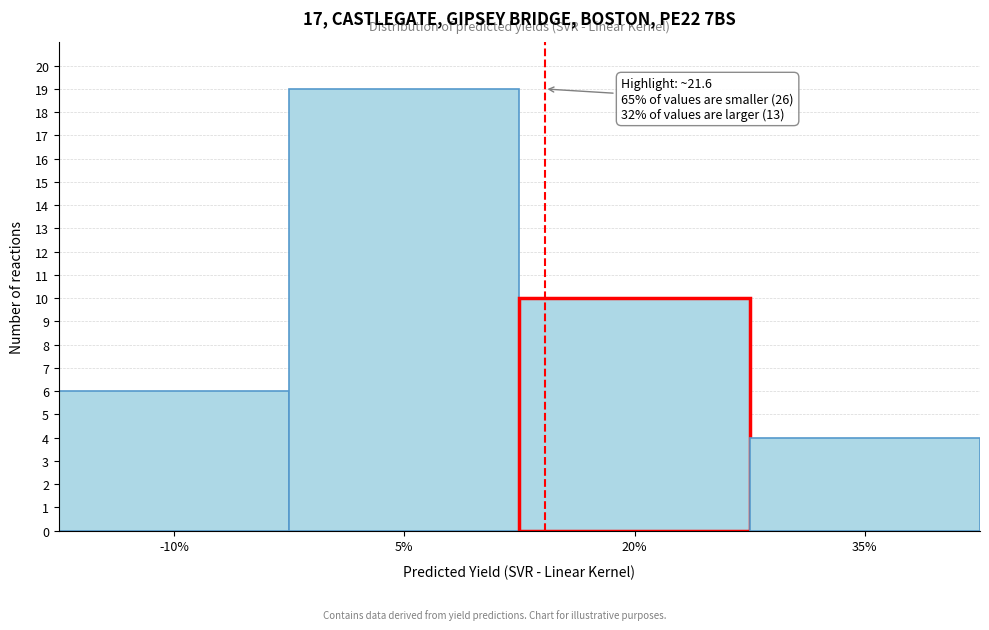

Reading right to left, transcribe all the data shown in this chart.

35%=4	20%=10	5%=19	-10%=6